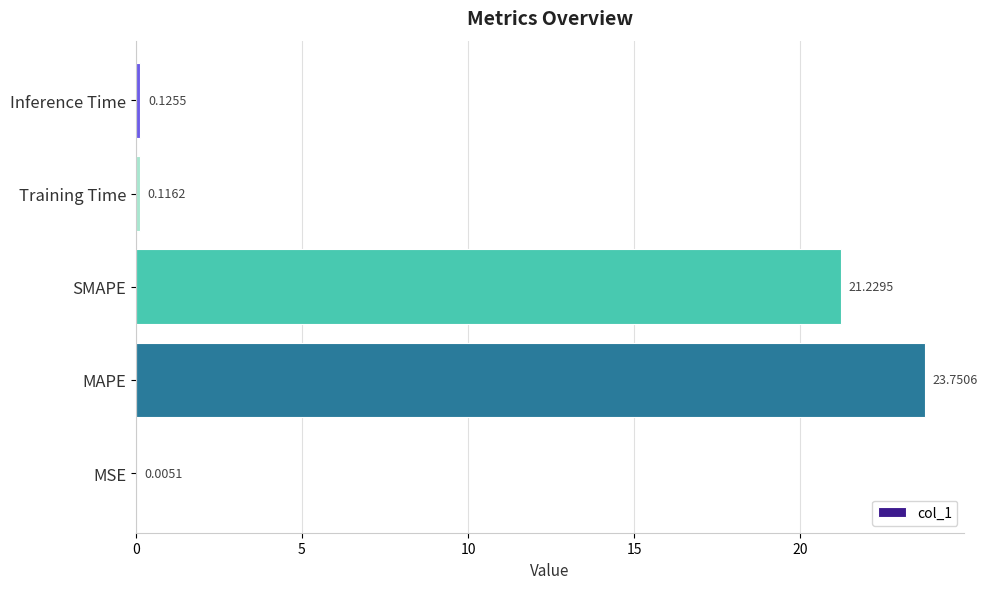

What is the sum of all values?

45.2